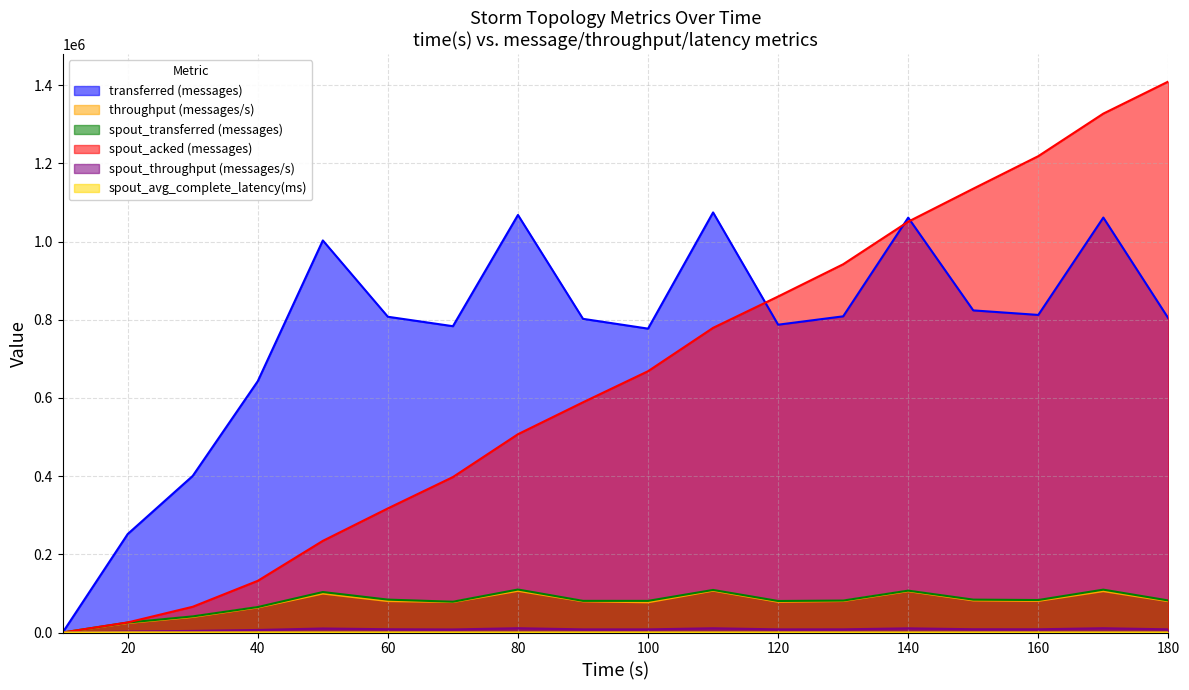

At which category does spout_throughput (messages/s) reach its first local valley?

70